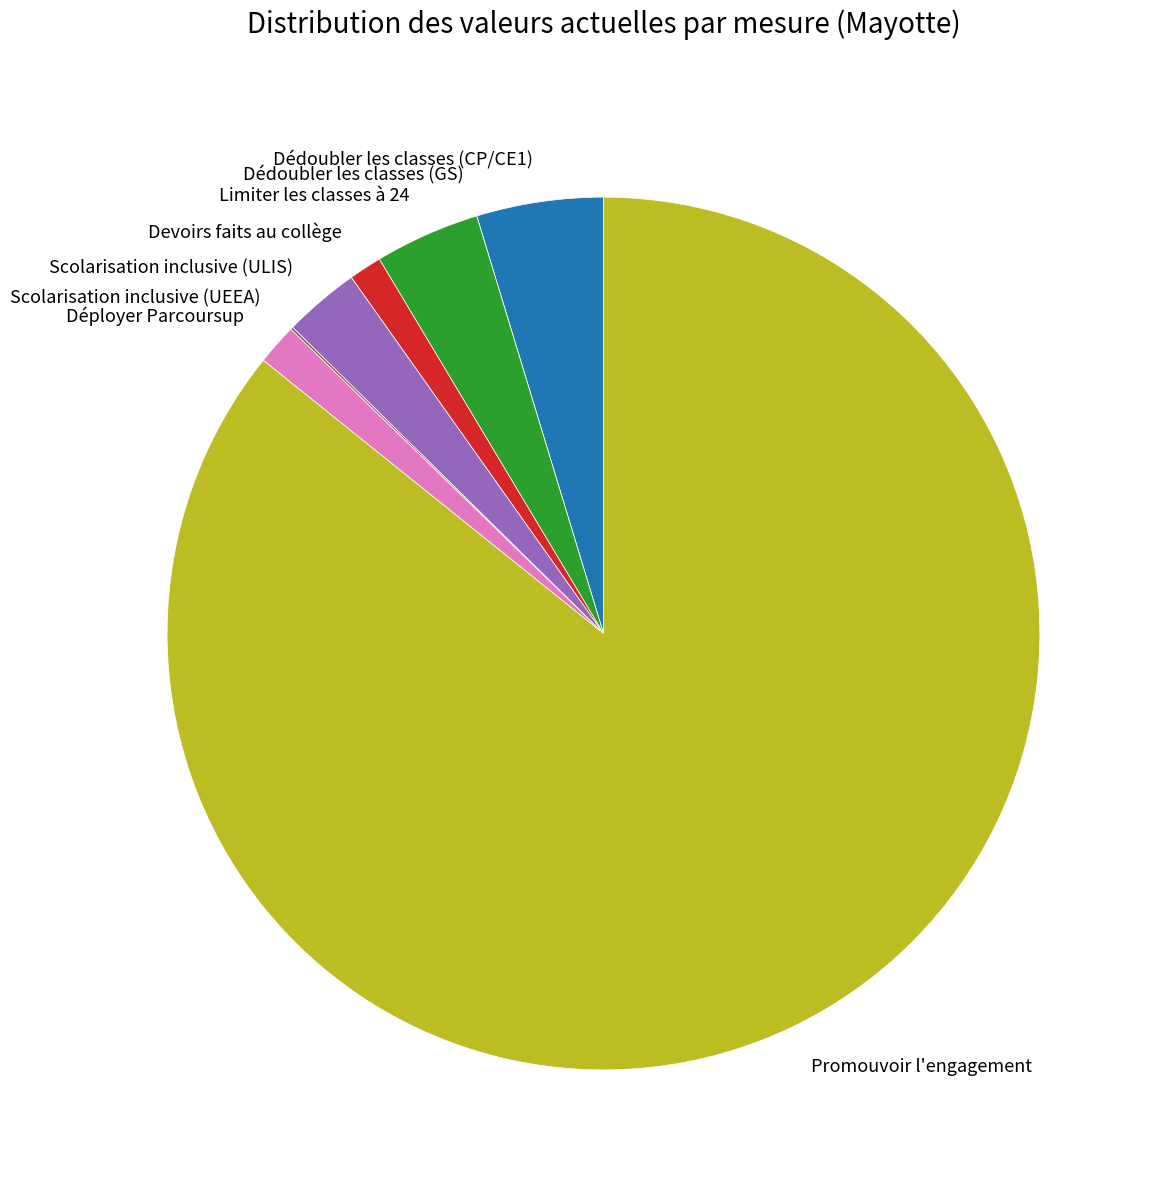

Between Dédoubler les classes (CP/CE1) and Scolarisation inclusive (ULIS), which is larger?

Dédoubler les classes (CP/CE1)